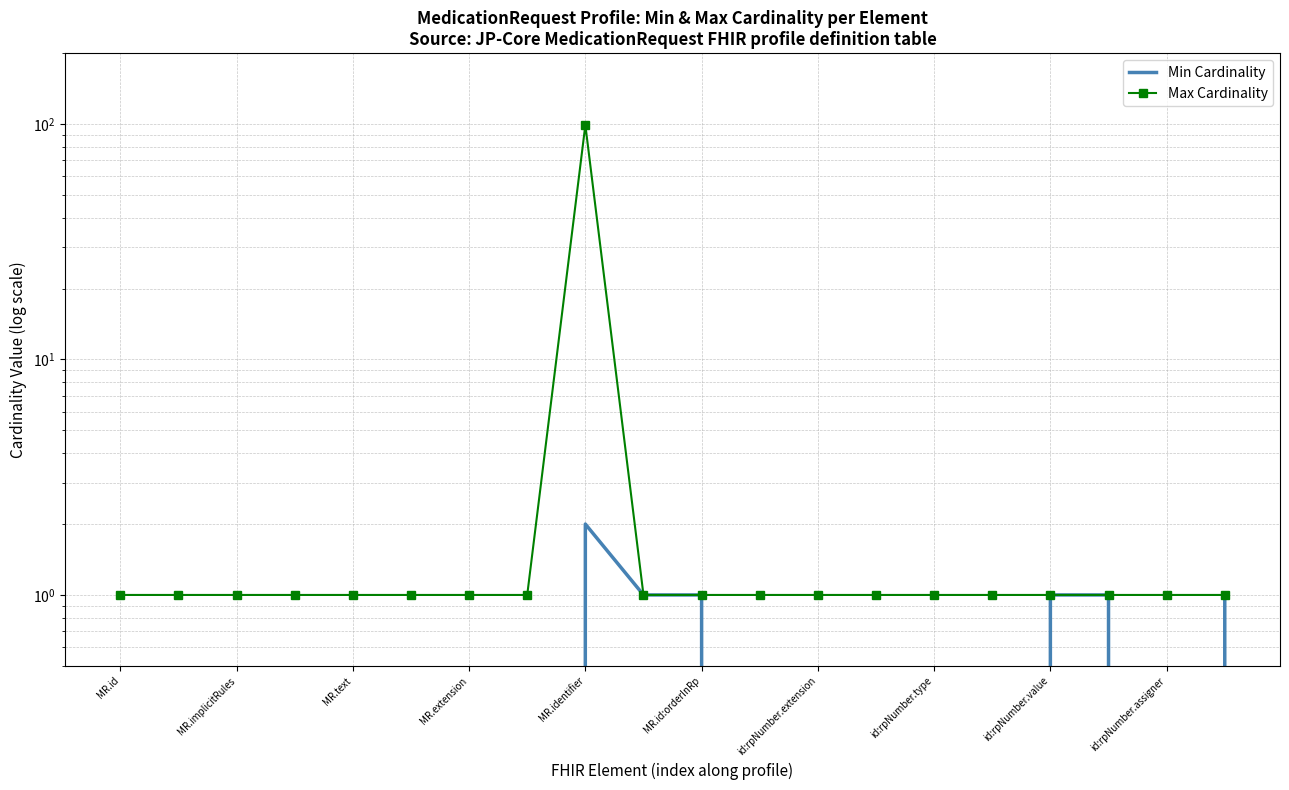

True or false: Max Cardinality has more than 1 interior local peaks.

False